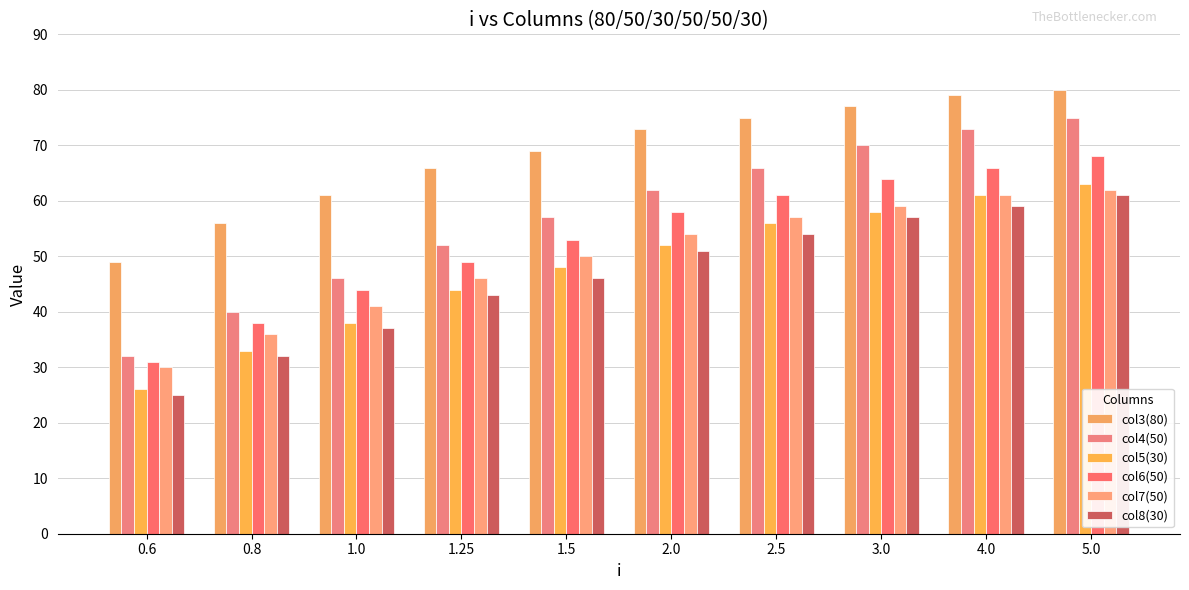

At how many categories does at least one series exceed 58?

8